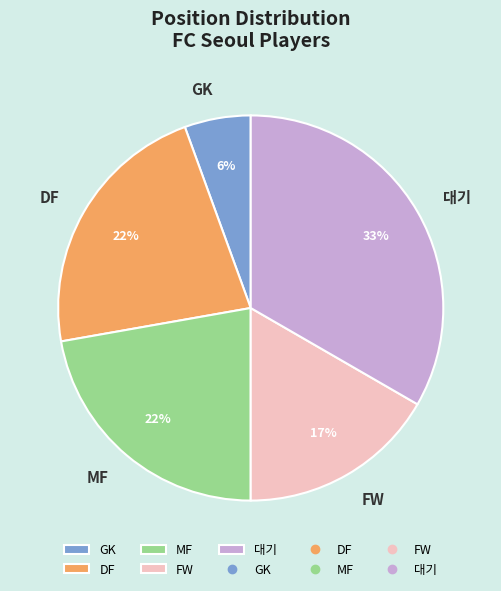

How many segments does this pie chart have?

5